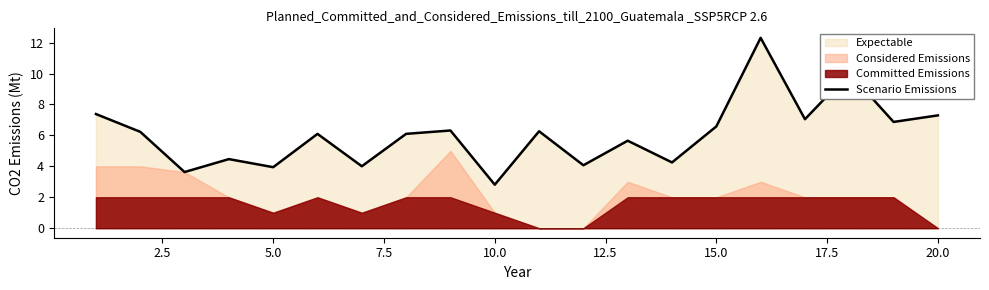

True or false: Scenario Emissions has a value of 4.1 at 15.0.

False